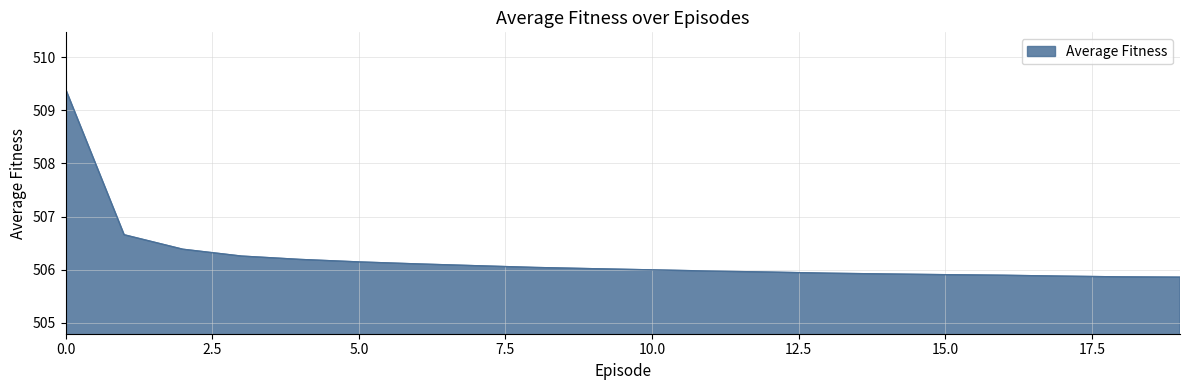

What is the greatest value displayed?

509.4